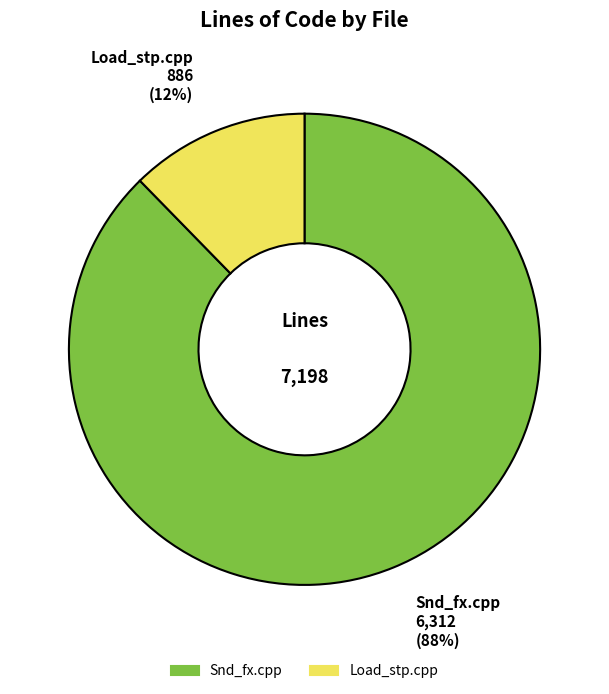

Which slice is the smallest?

Load_stp.cpp